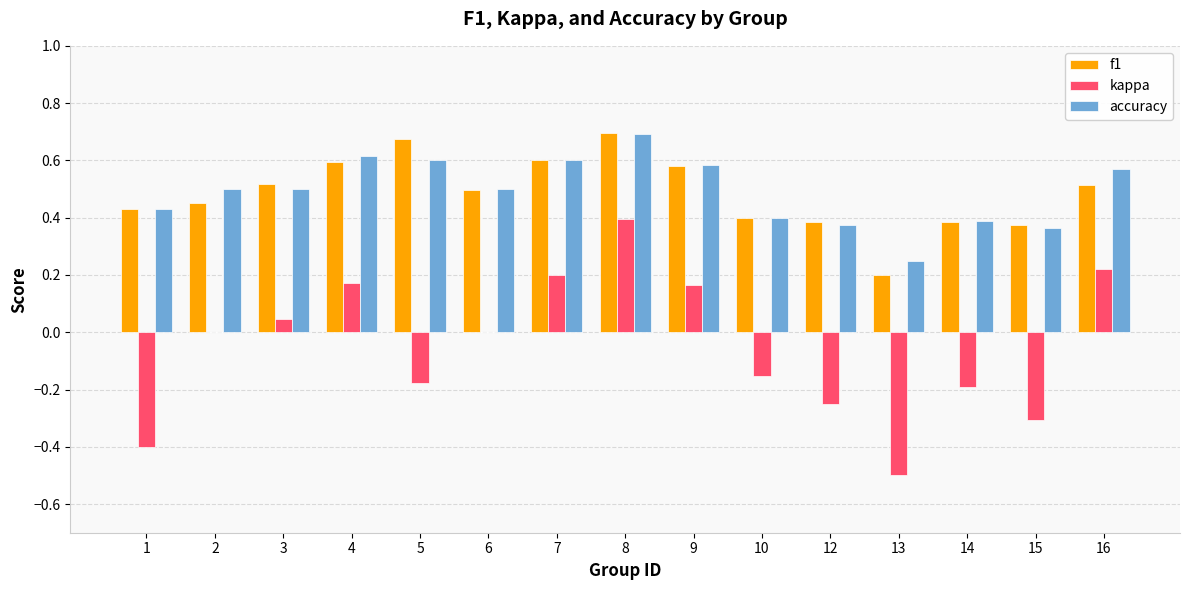

What is the total value across all series at 4?

1.4